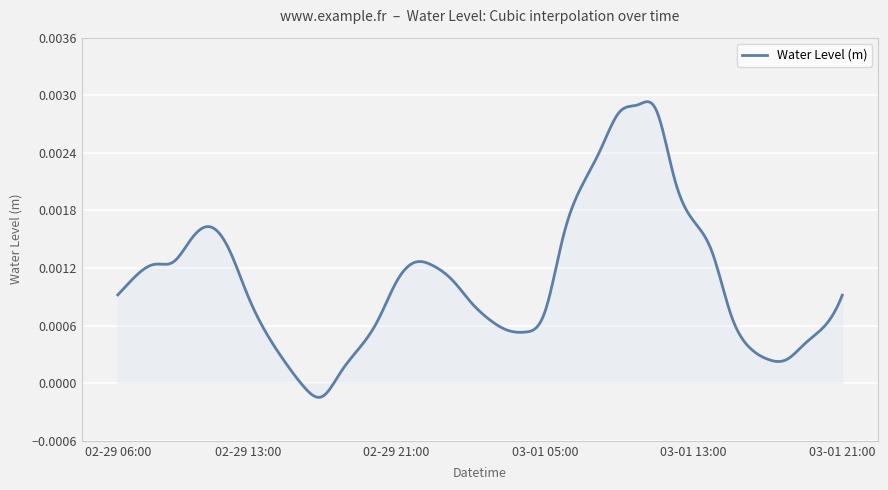

Rank the categories by value from highest to lowest.

2024-03-01 10:00, 2024-03-01 11:00, 2024-03-01 09:00, 2024-03-01 08:00, 2024-03-01 12:00, 2024-03-01 07:00, 2024-03-01 13:00, 2024-02-29 11:00, 2024-03-01 06:00, 2024-02-29 10:00, 2024-02-29 12:00, 2024-03-01 14:00, 2024-02-29 09:00, 2024-02-29 22:00, 2024-02-29 08:00, 2024-02-29 23:00, 2024-02-29 07:00, 2024-03-01 00:00, 2024-02-29 21:00, 2024-02-29 06:00, 2024-03-01 21:00, 2024-02-29 13:00, 2024-03-01 01:00, 2024-03-01 05:00, 2024-03-01 15:00, 2024-03-01 02:00, 2024-02-29 20:00, 2024-03-01 20:00, 2024-03-01 03:00, 2024-03-01 04:00, 2024-02-29 14:00, 2024-03-01 19:00, 2024-03-01 16:00, 2024-02-29 19:00, 2024-03-01 17:00, 2024-03-01 18:00, 2024-02-29 15:00, 2024-02-29 18:00, 2024-02-29 16:00, 2024-02-29 17:00